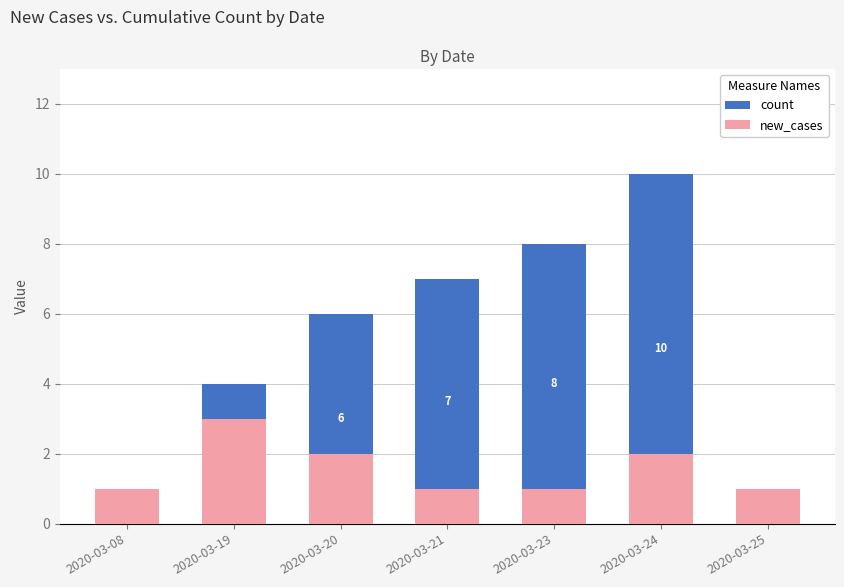

How many count values are between 1 and 8?

6